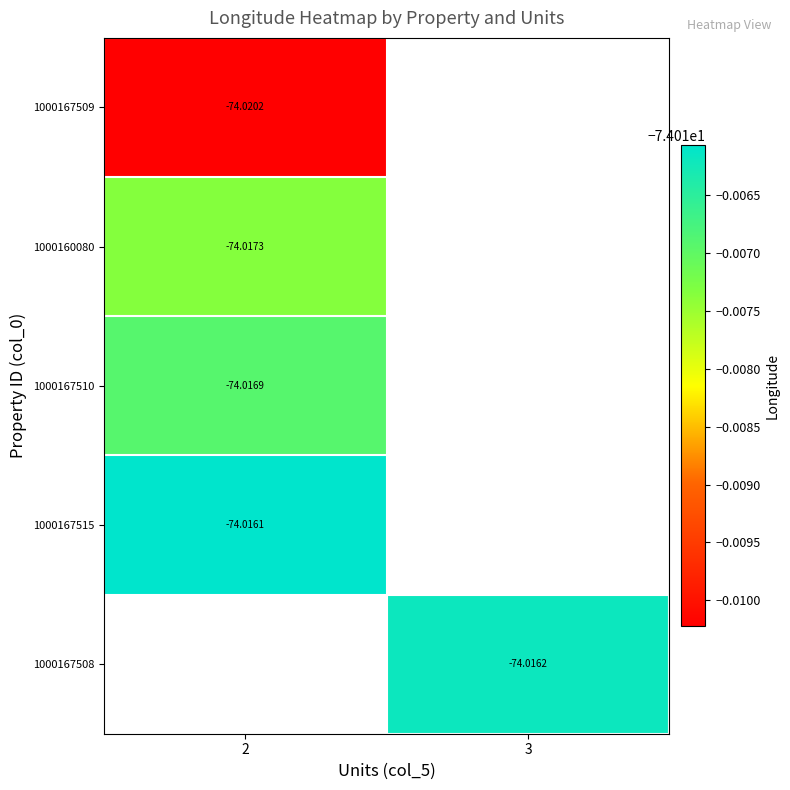

Count the number of data series in this chart.

5